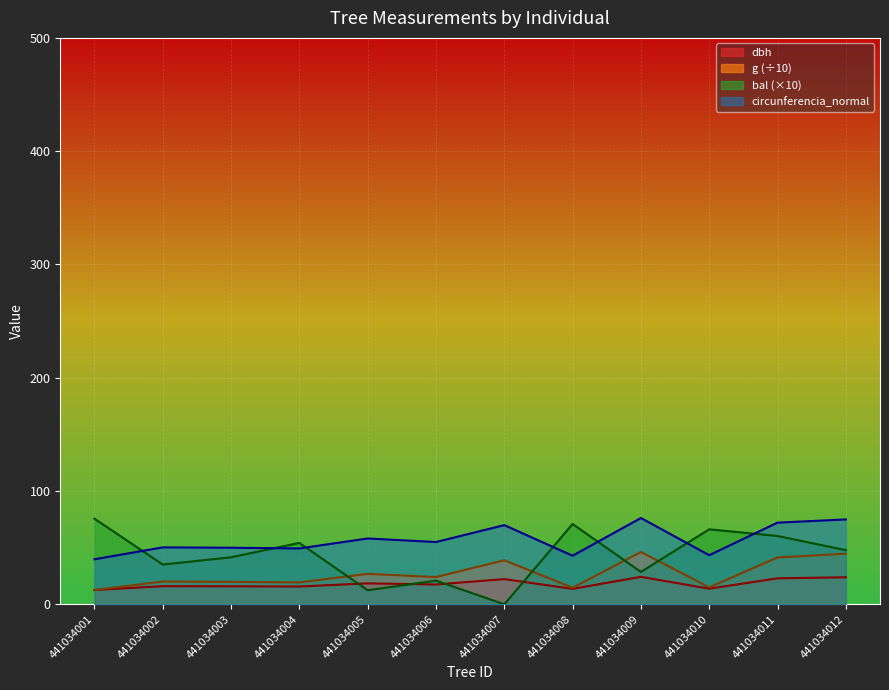

Between 441034010 and 441034011, which is larger?

441034011